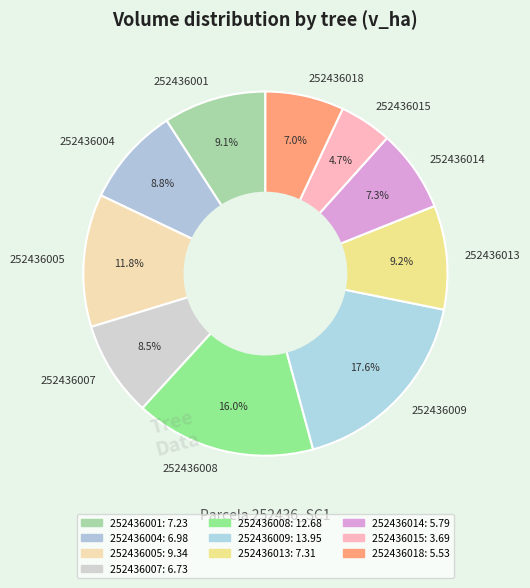

To the nearest percent, what is the difference between the largest and smallest slice percentages?

13%